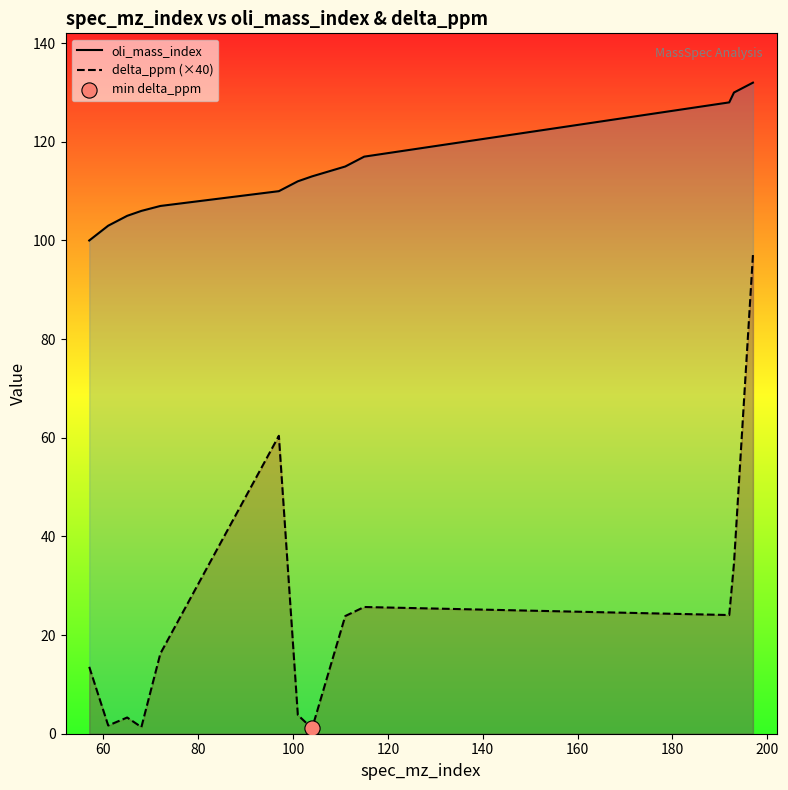

Which series has the largest total across all categories?

oli_mass_index